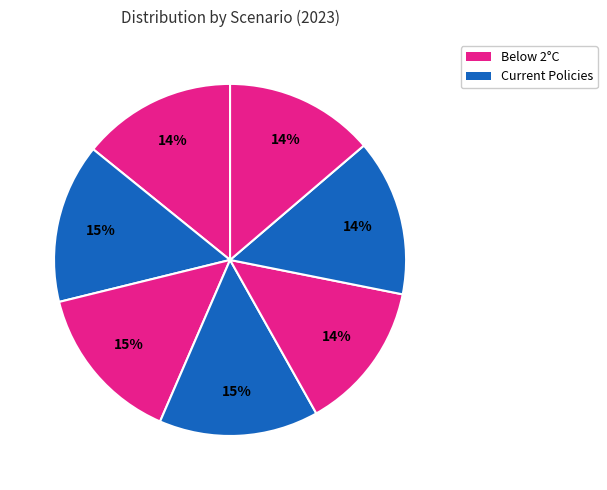

Count the number of slices in the pie.

7